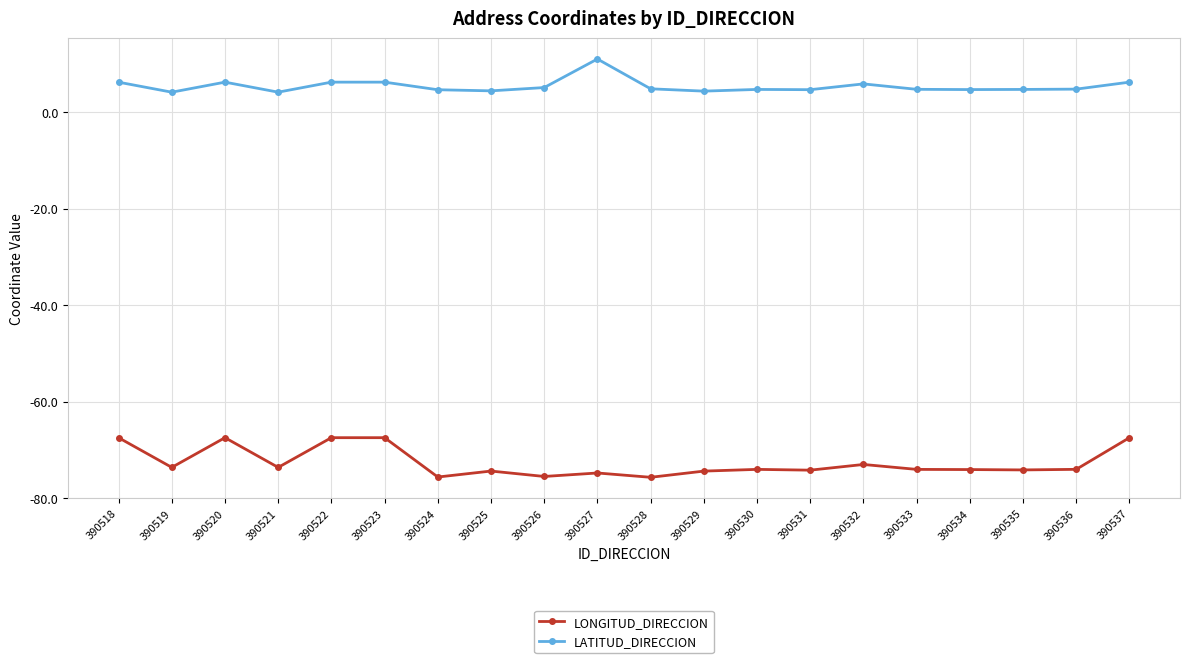

True or false: LATITUD_DIRECCION and LONGITUD_DIRECCION cross at least once.

False